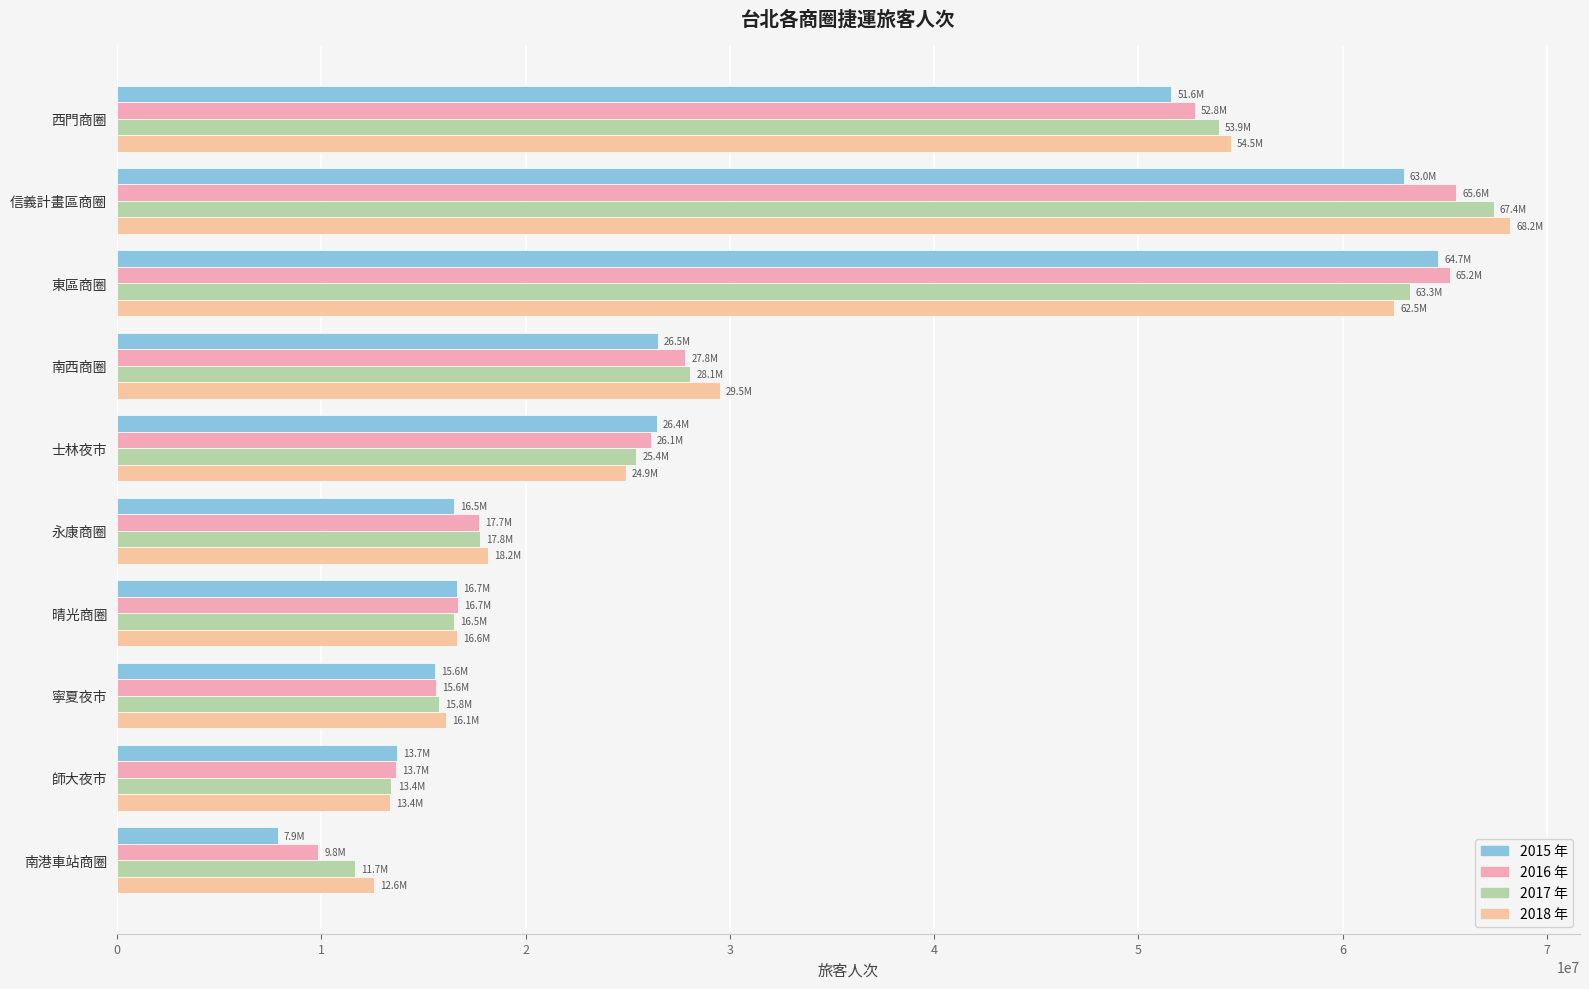

How many categories are shown in the chart?

10